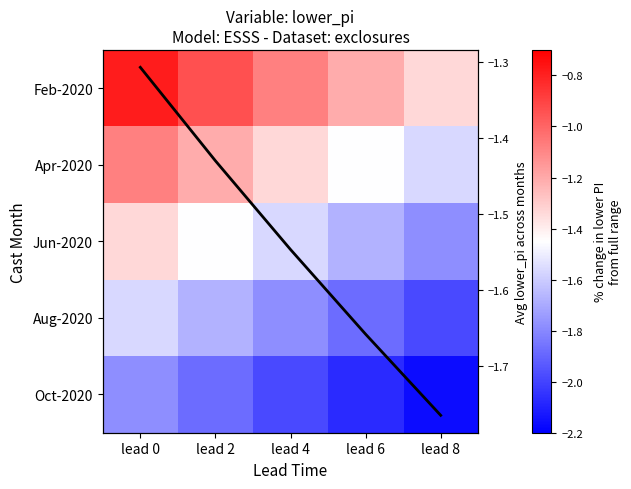

Is the value of Apr-2020 at lead 8 greater than the value of avg lower_pi per lead at lead 2?

No